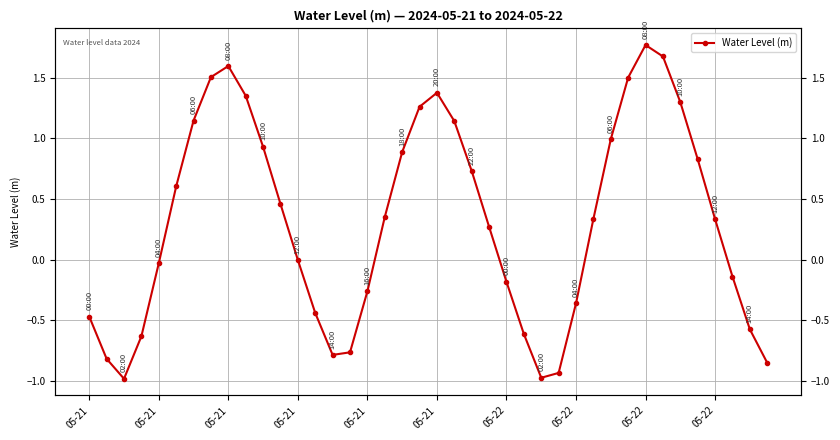

Does the chart display data point markers on the line(s)?

Yes